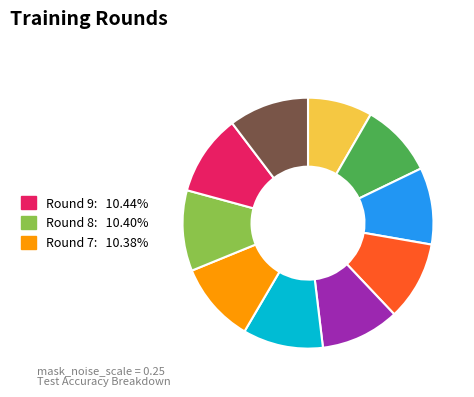

Count the number of slices in the pie.

10